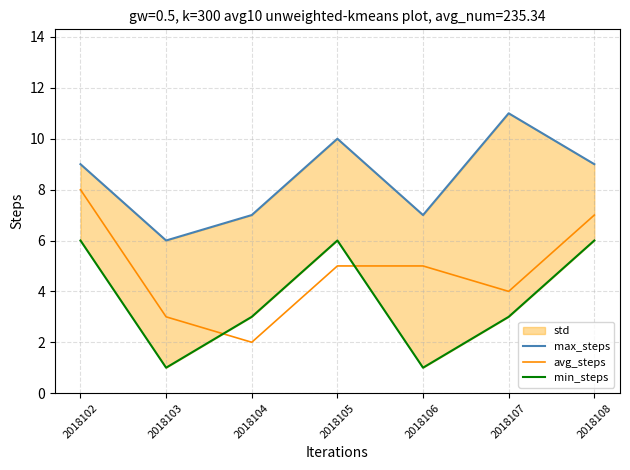

True or false: max_steps and min_steps cross at least once.

False